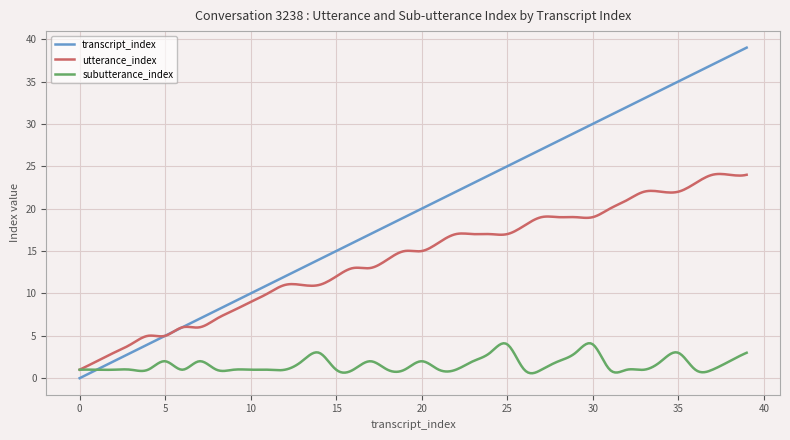

Which series has the largest total across all categories?

transcript_index